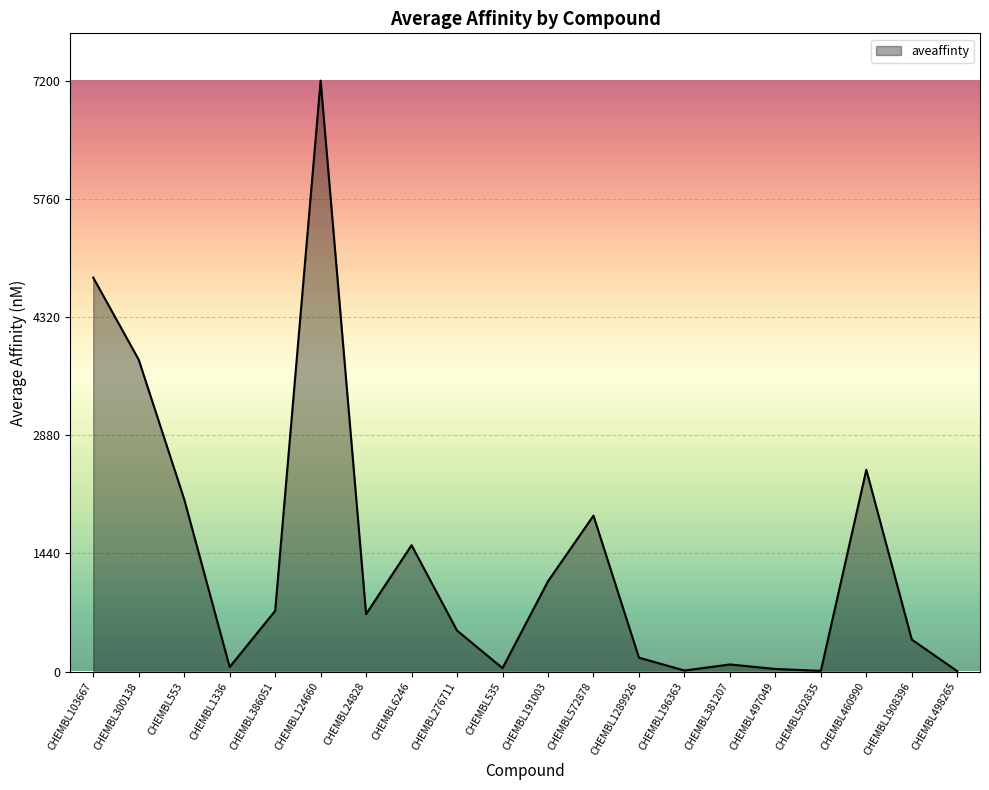

Does the chart display data point markers on the line(s)?

No